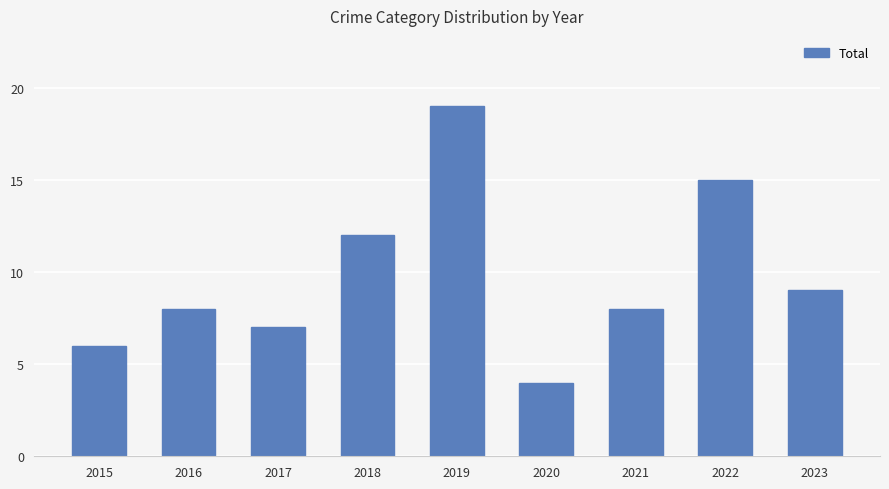

At which category does the chart reach its peak across all series?

2019